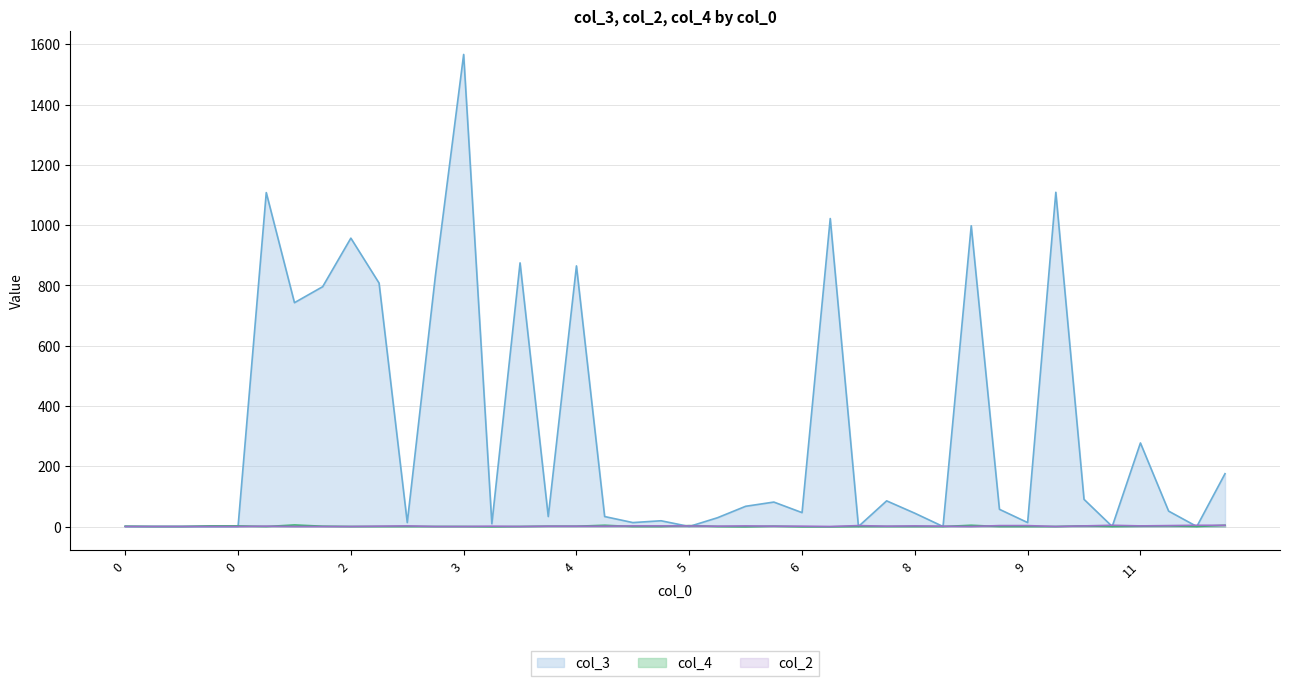

How many values in the col_3 series are below 52?

20